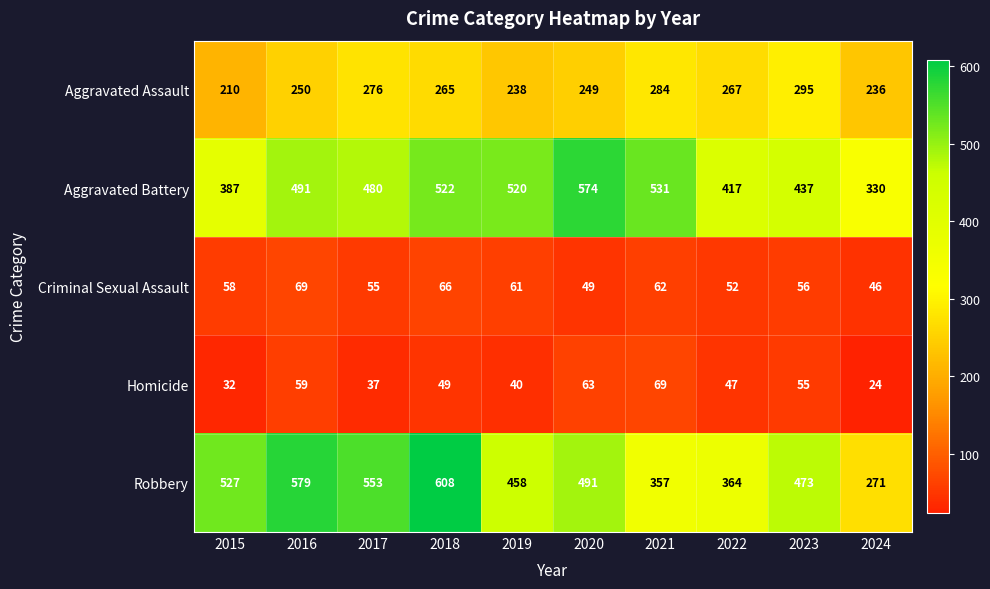

What is the smallest value displayed?

24